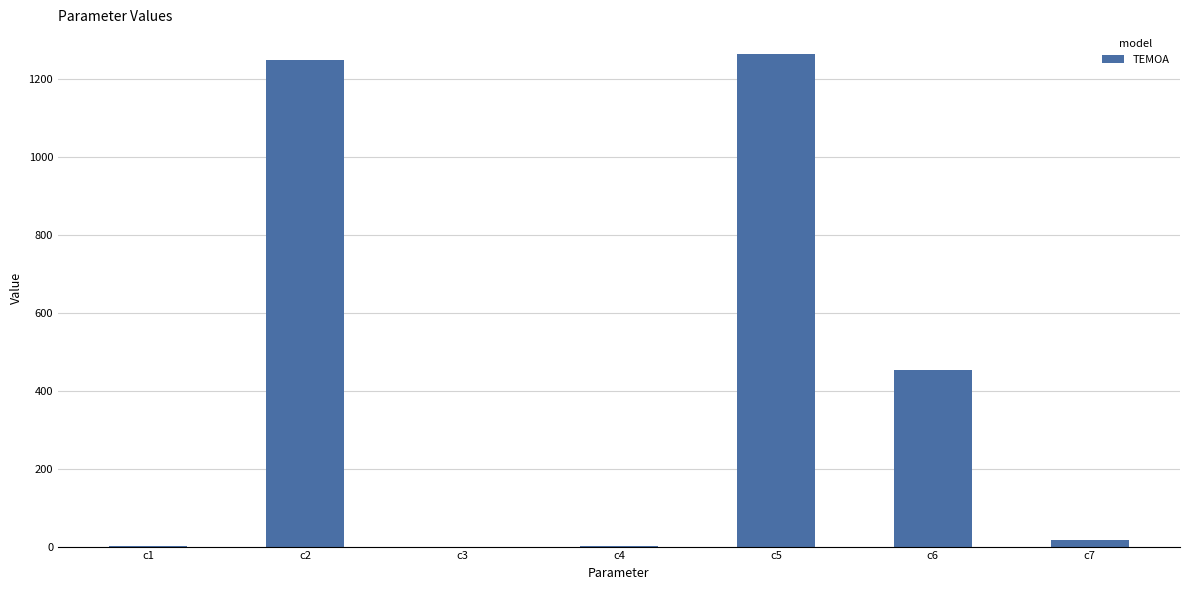

What is the greatest value displayed?

1263.4